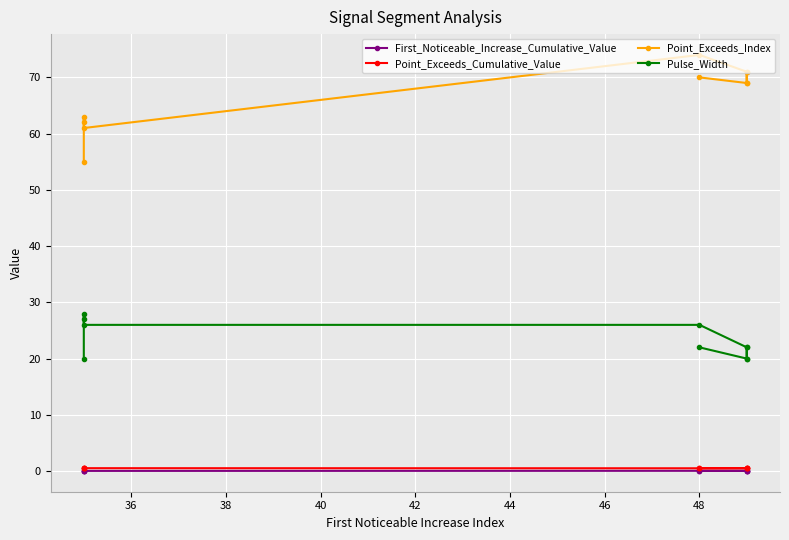

How many Pulse_Width values are between 20 and 26?

8